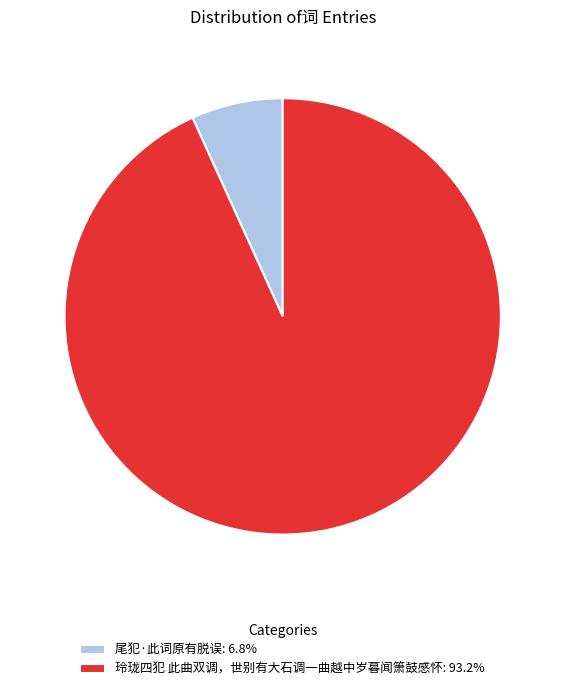

Approximately how many times larger is the value at 玲珑四犯 此曲双调，世别有大石调一曲越中岁暮闻箫鼓感怀: 93.2% compared to 尾犯·此词原有脱误: 6.8%?

13.7